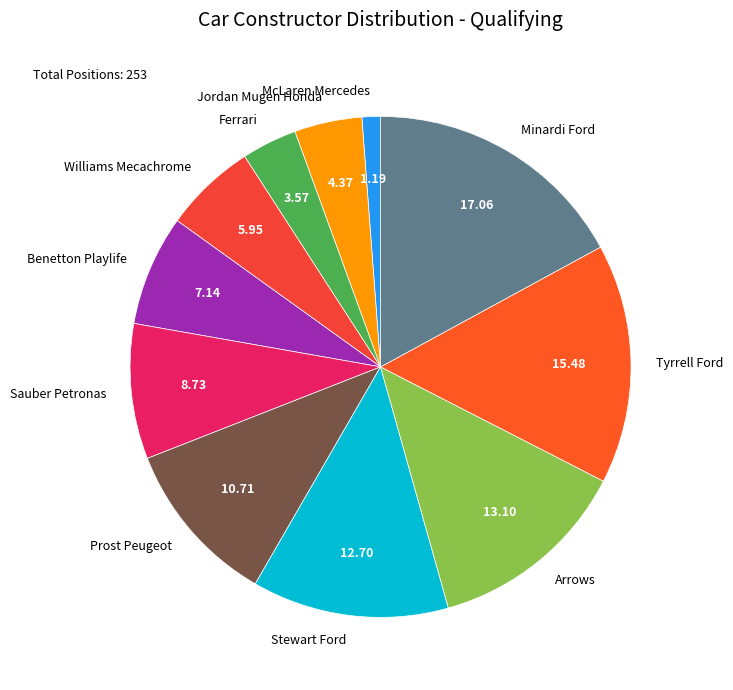

Which slice is the largest?

Minardi Ford